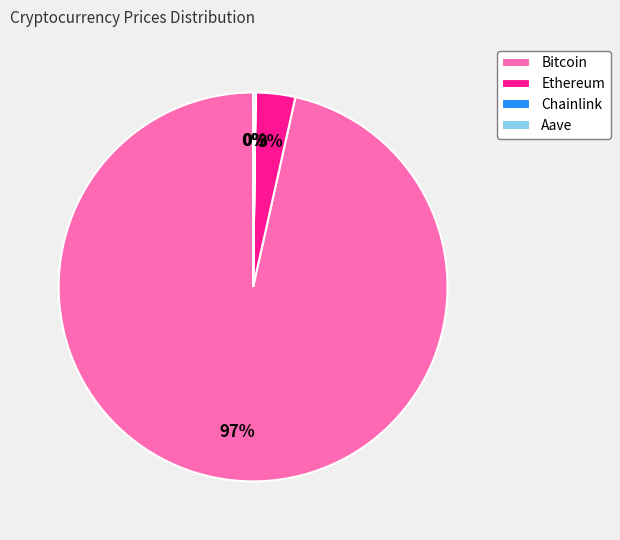

Is there a majority slice in this chart?

Yes